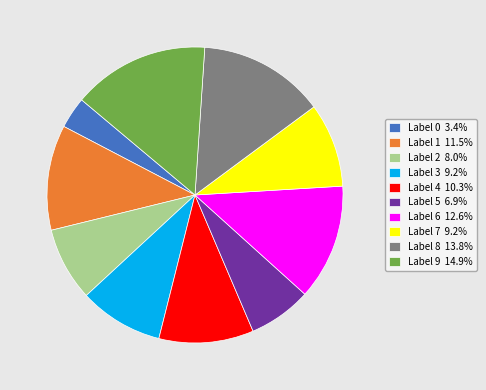

Is the sum of Label 2 8.0% and Label 8 13.8% greater than half?

No